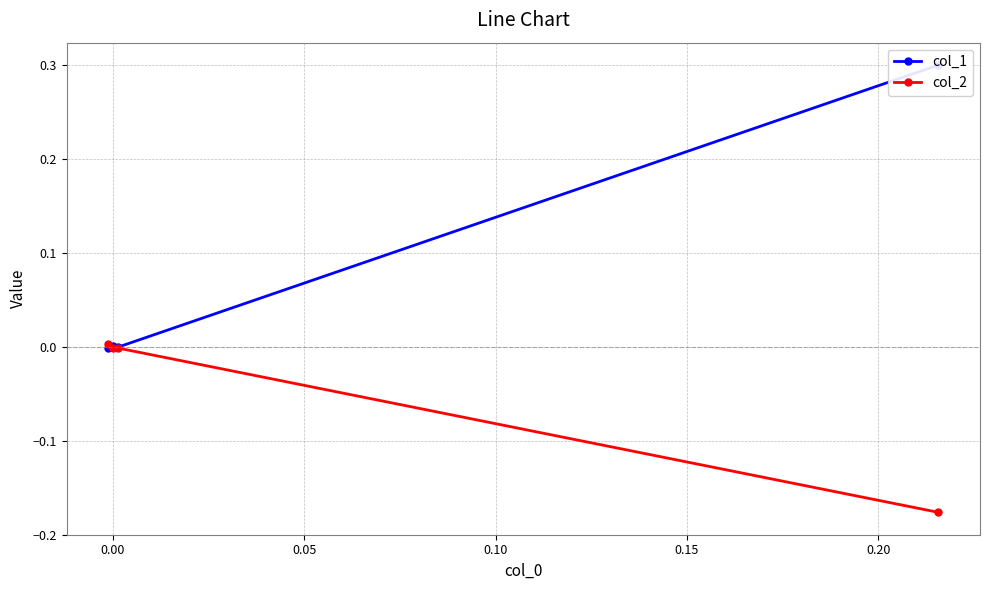

How many values in the col_2 series exceed 0?

1